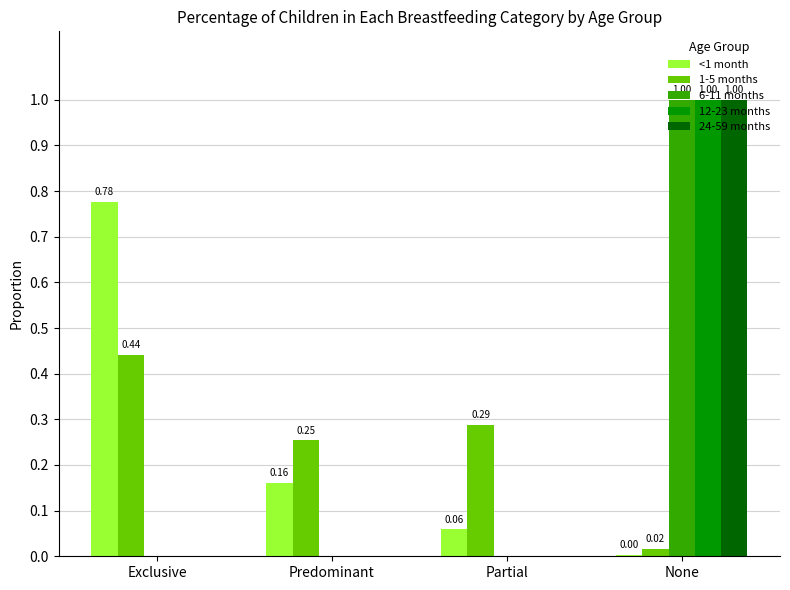

Count the number of categories in the chart.

4